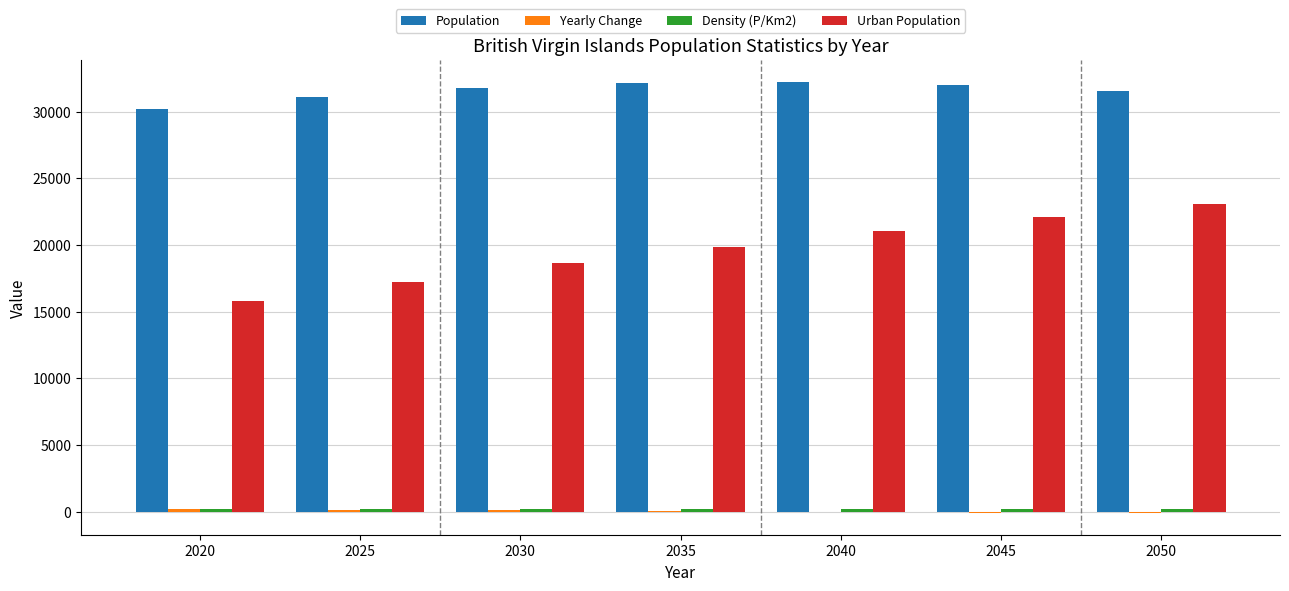

What is the greatest value displayed?

32240